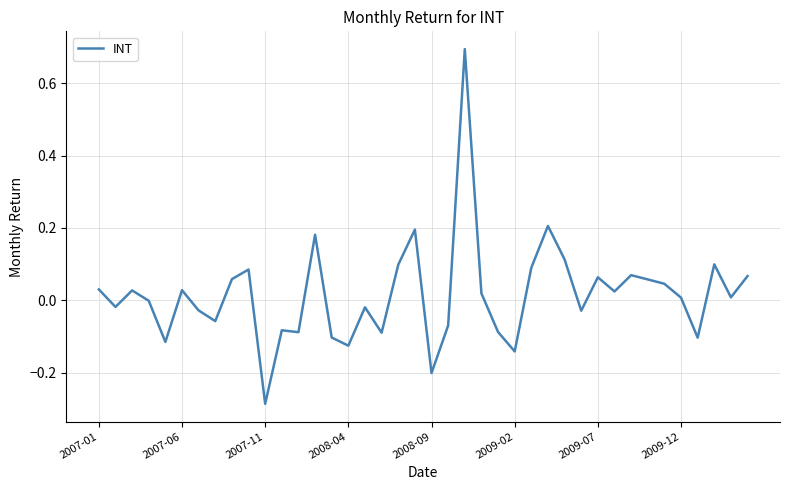

What is the greatest value displayed?

0.7